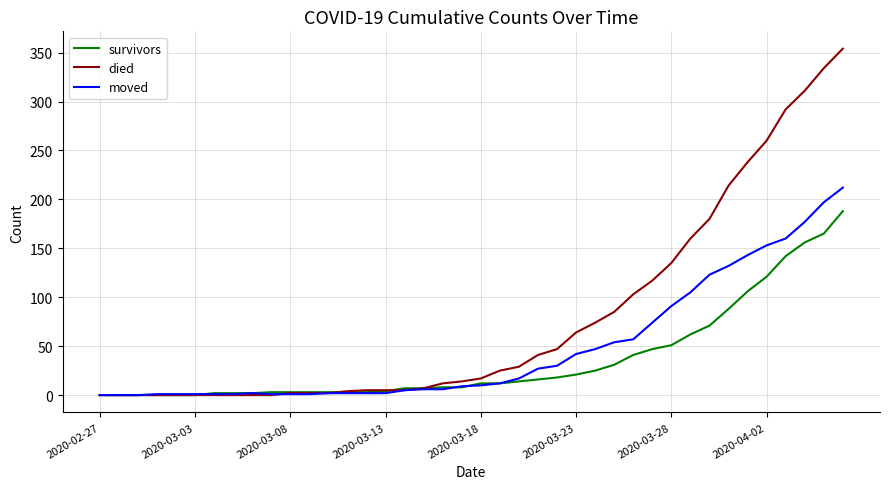

What is the maximum value shown in the chart?

354